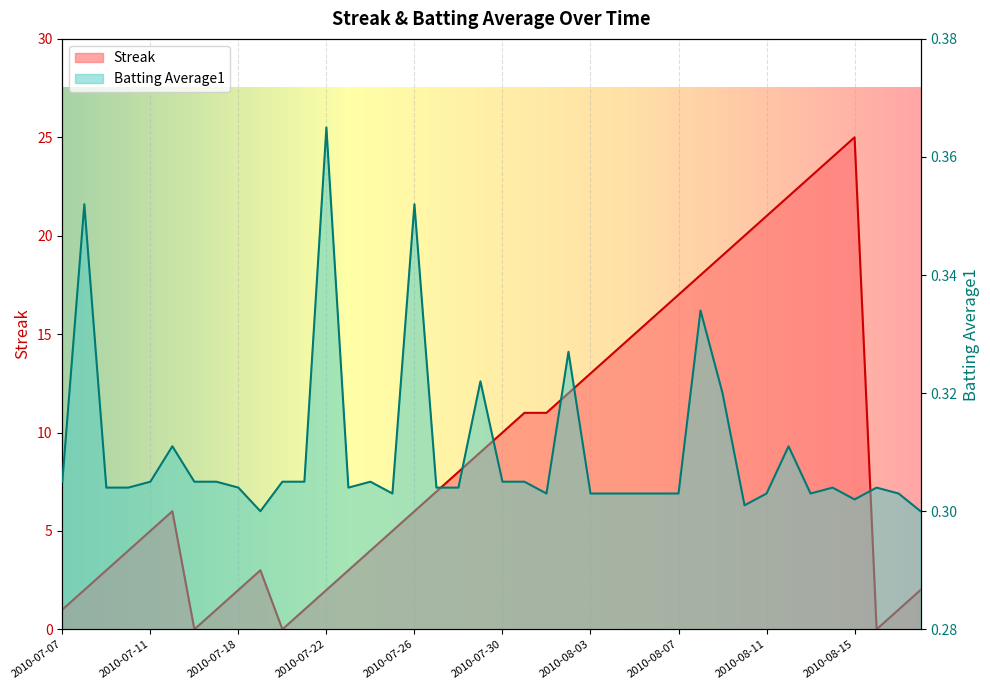

What is the difference between the highest and lowest values at 2010-08-13?

22.7